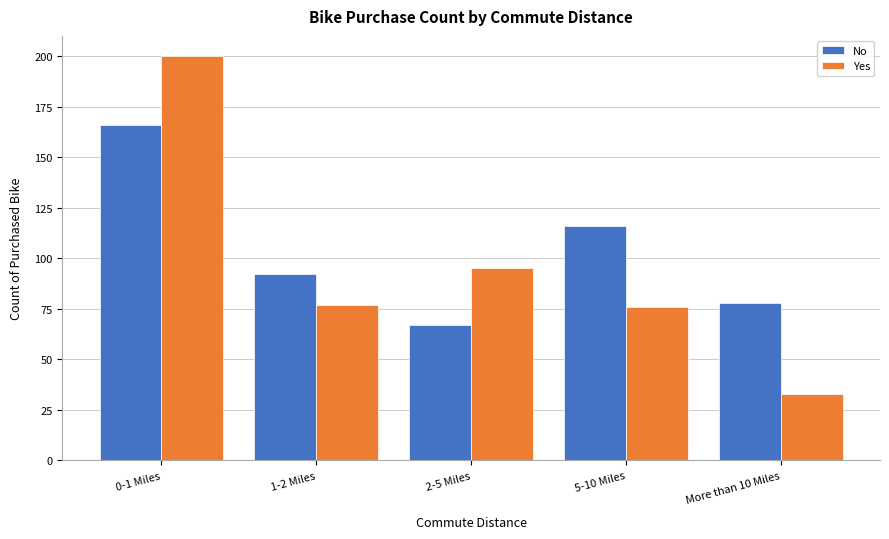

Reading right to left, what are all the values shown in this chart?

No: 78	116	67	92	166
Yes: 33	76	95	77	200